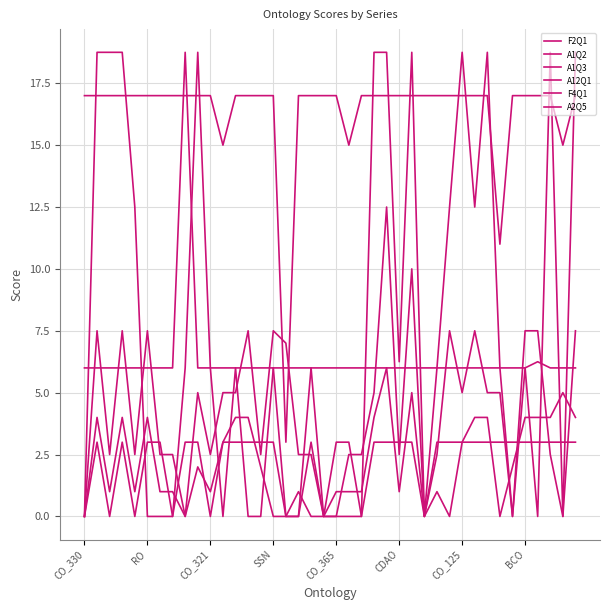

How many lines are shown in the chart?

6